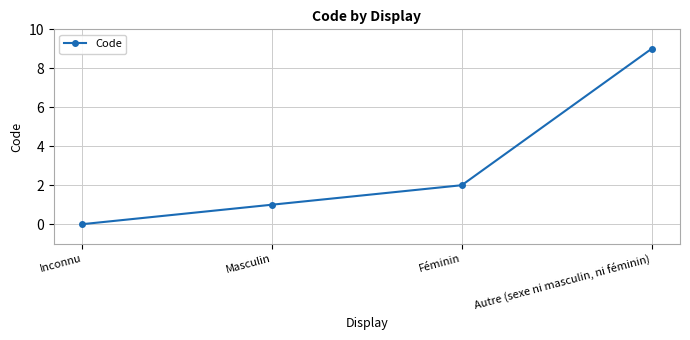

How many lines are shown in the chart?

1